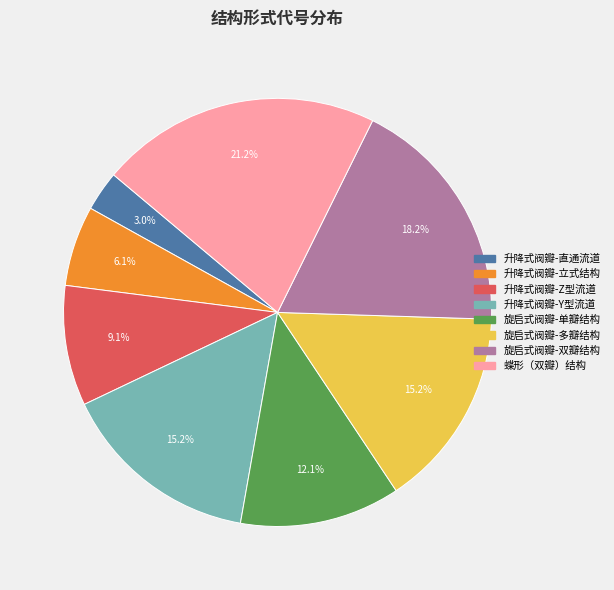

Combined, do 升降式阀瓣-立式结构 and 旋启式阀瓣-单瓣结构 account for over 50%?

No